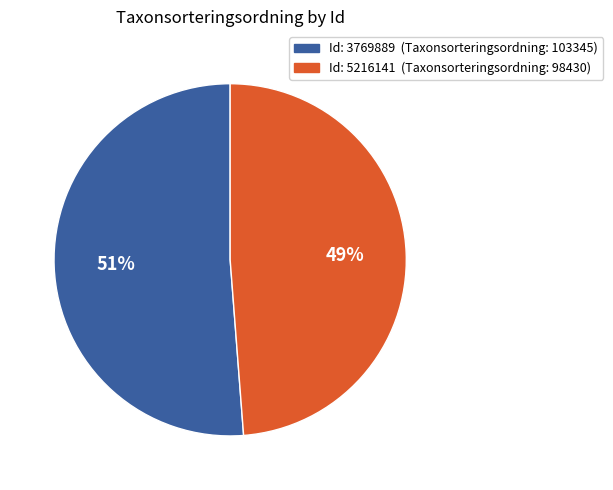

Is there any slice that represents more than half of the pie?

Yes